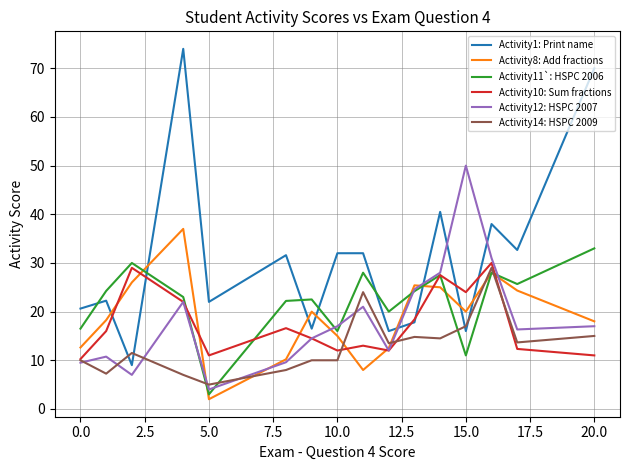

Which series ends up on top after the final intersection of Activity12: HSPC 2007 and Activity1: Print name?

Activity1: Print name